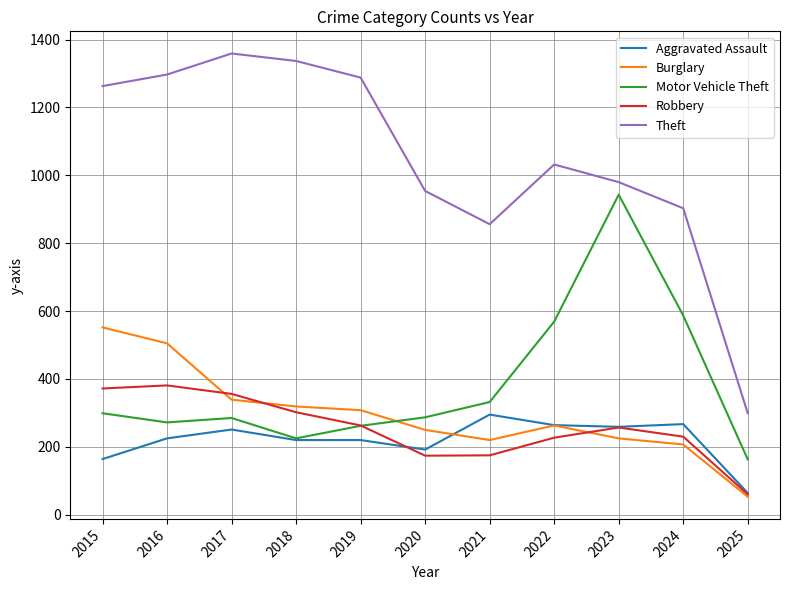

What is the total value across all series at 2025?

639